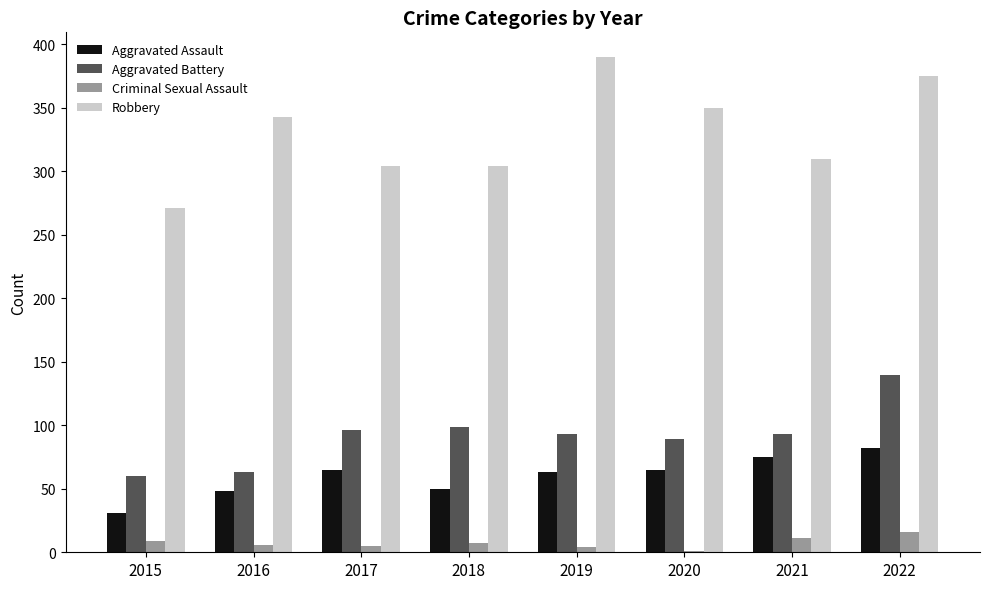

At which category is the sum across all series the highest?

2022